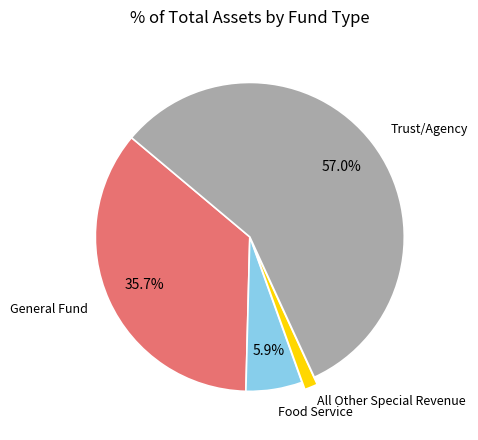

Is there any slice that represents more than half of the pie?

Yes